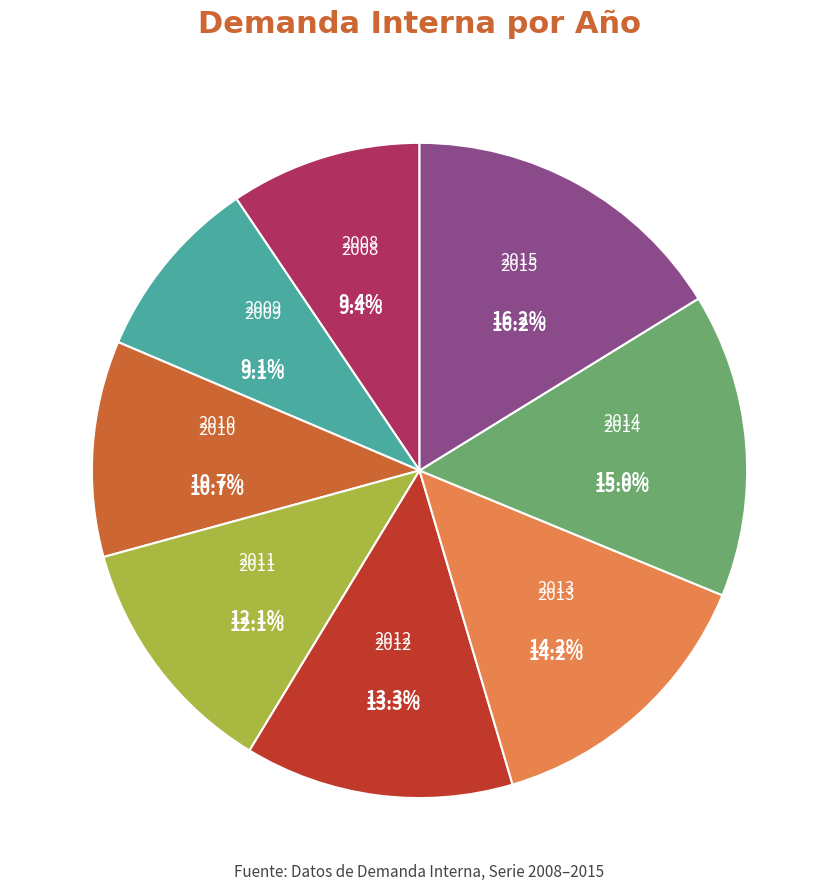

Is there any slice that represents more than half of the pie?

No